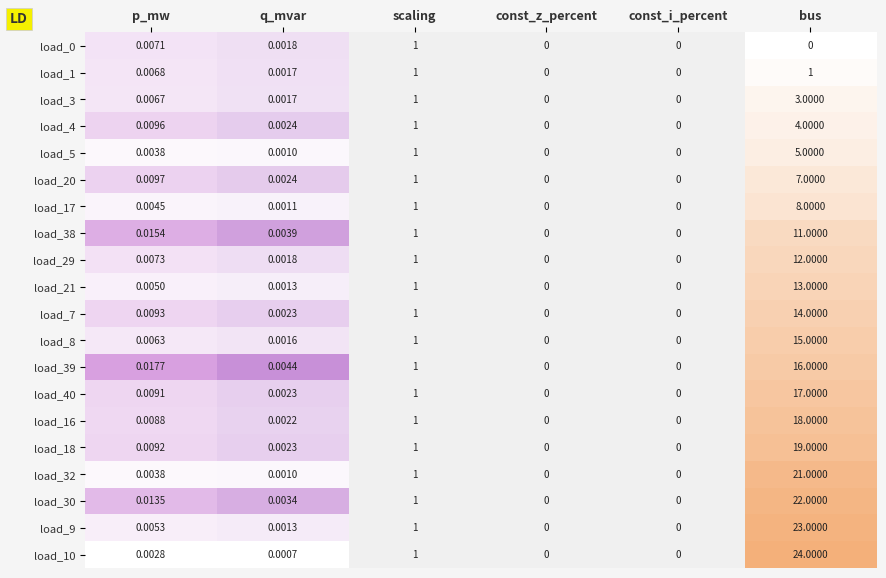

Where is load_7 nearest to the value 7?

scaling